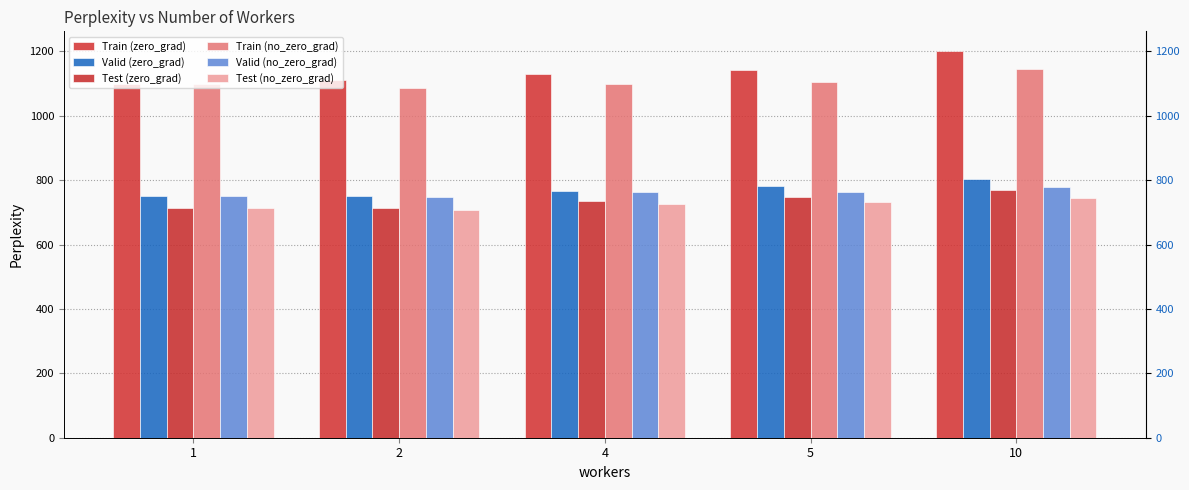

Which series has the largest total across all categories?

Train (zero_grad)